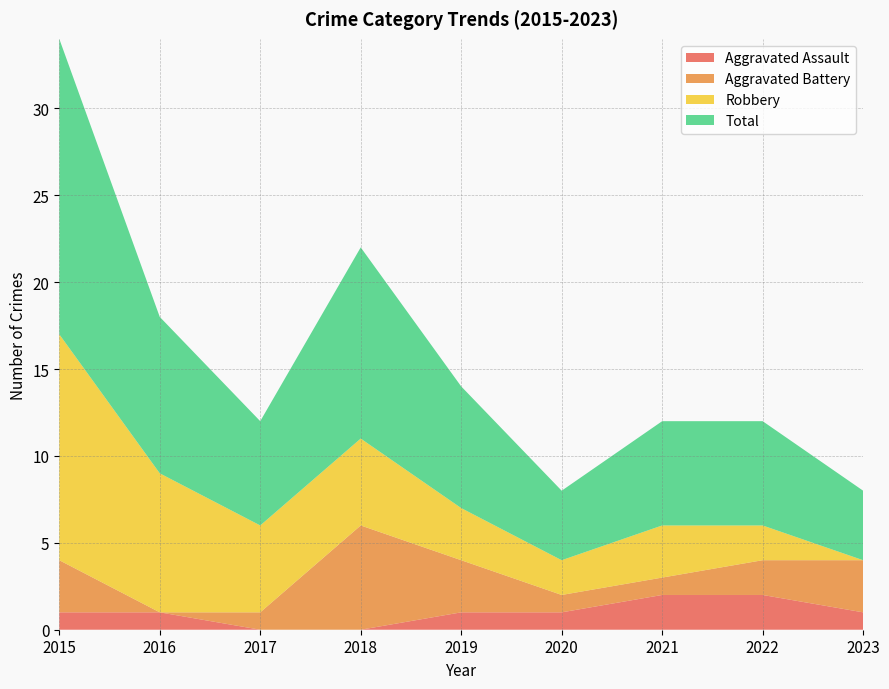

Reading right to left, list all the values displayed in this chart.

Aggravated Assault: 1	2	2	1	1	0	0	1	1
Aggravated Battery: 3	2	1	1	3	6	1	0	3
Robbery: 0	2	3	2	3	5	5	8	13
Total: 4	6	6	4	7	11	6	9	17